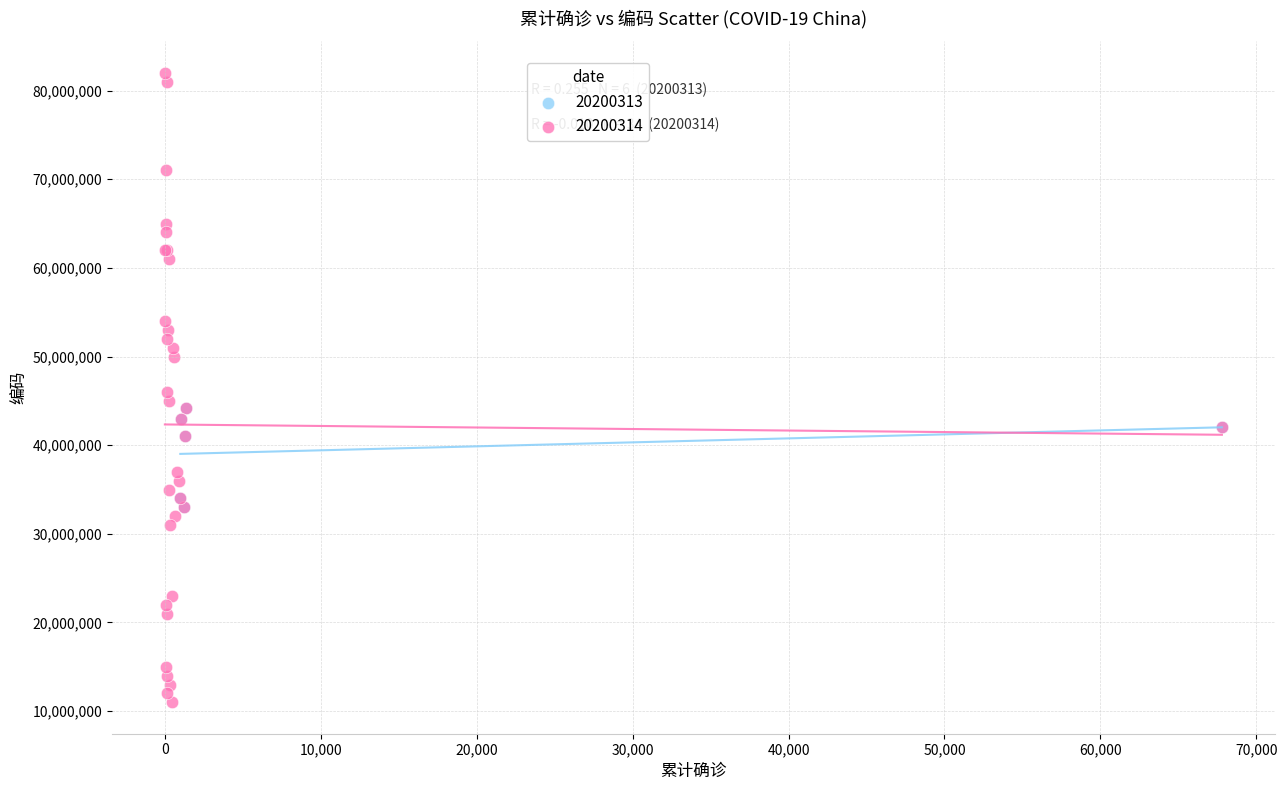

Which series has the widest spread of Y values?

20200314